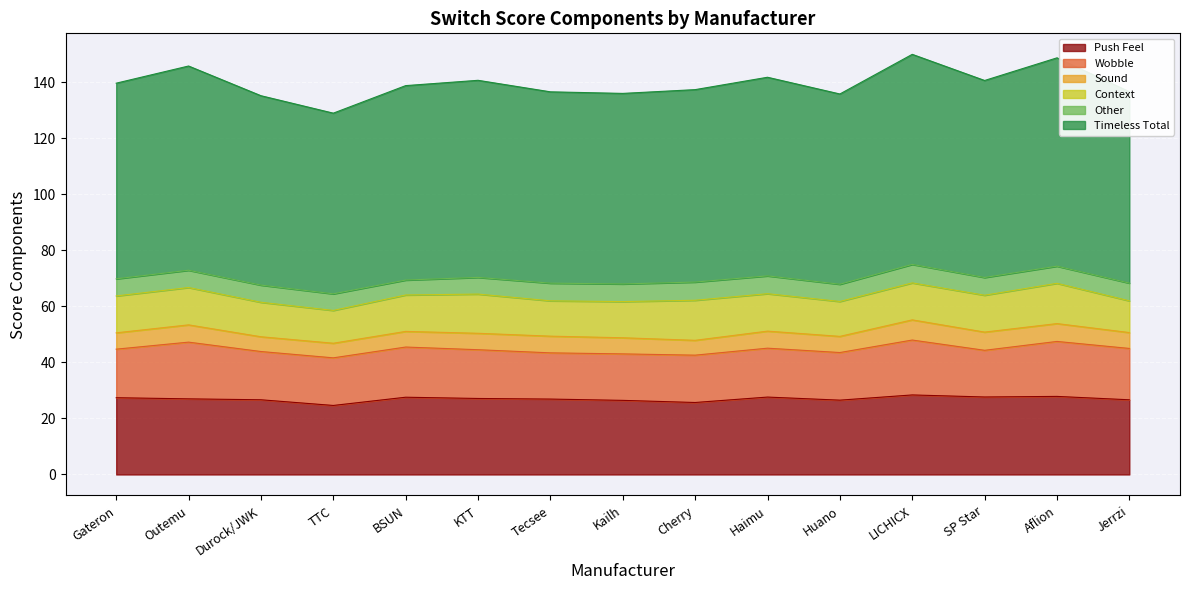

At which category is the sum across all series the highest?

LICHICX